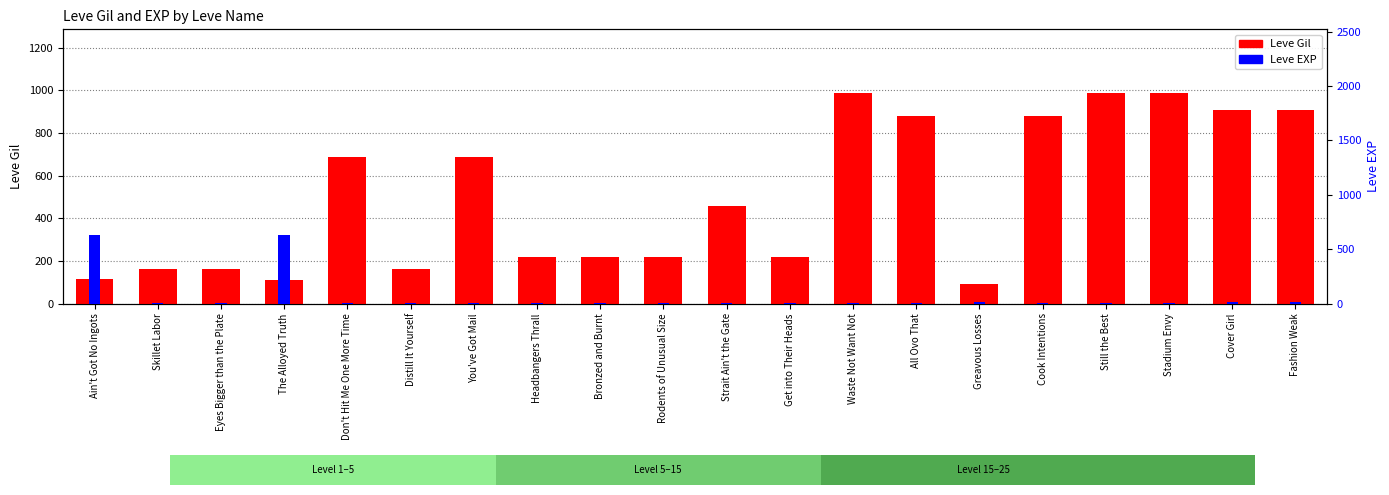

The Leve Gil series shows 112 at The Alloyed Truth. True or false?

True